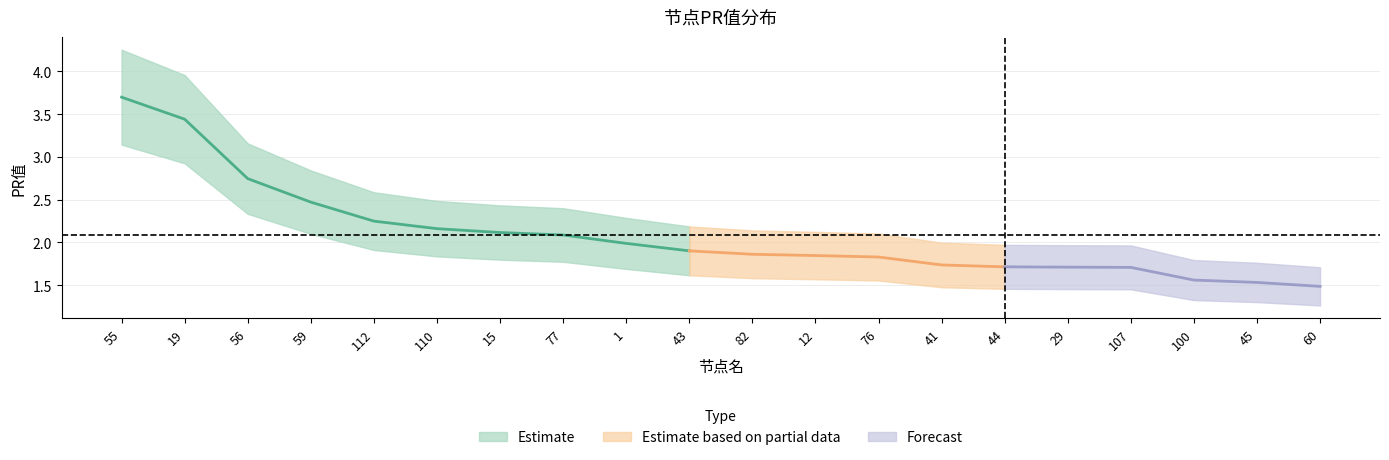

Approximately how many times larger is the value at 44 compared to 82?

0.9